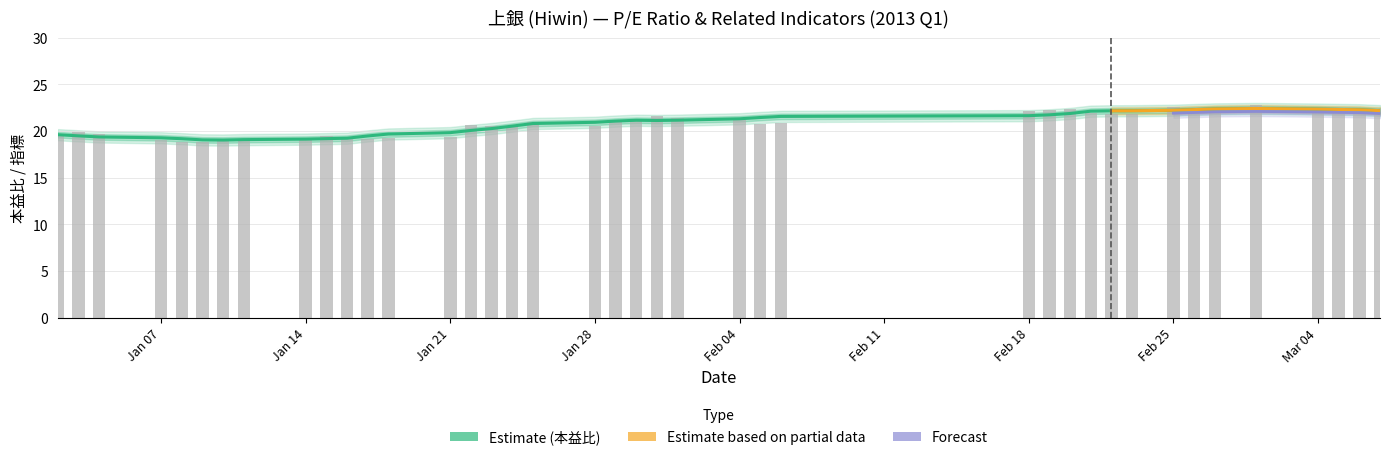

Which series has the largest total across all categories?

本益比